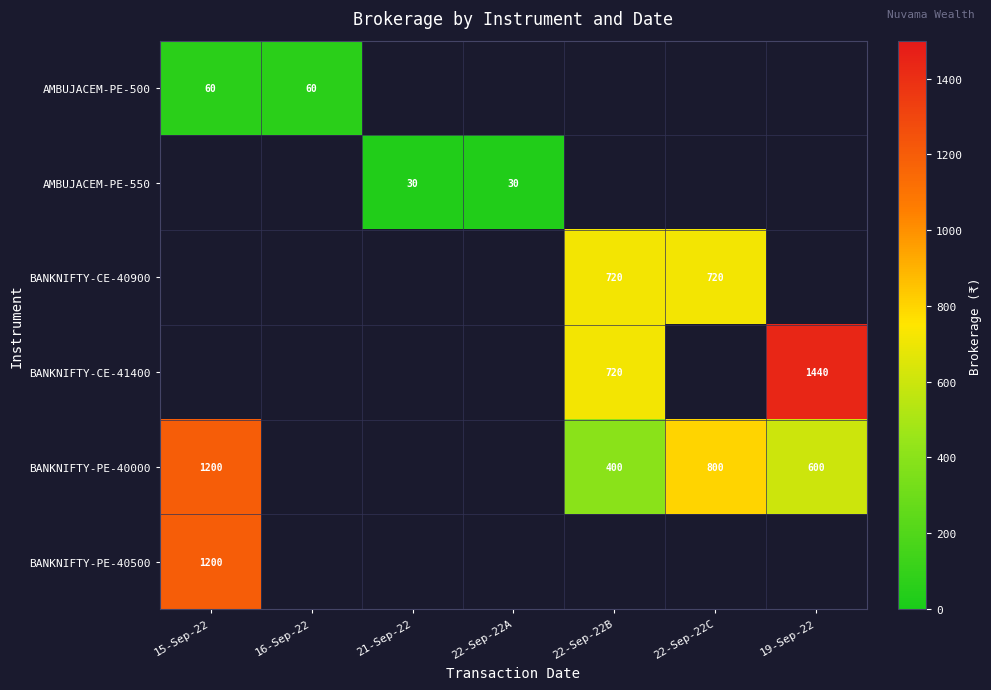

The value of BANKNIFTY-CE-41400 at 22-Sep-22B is 720. True or false?

True